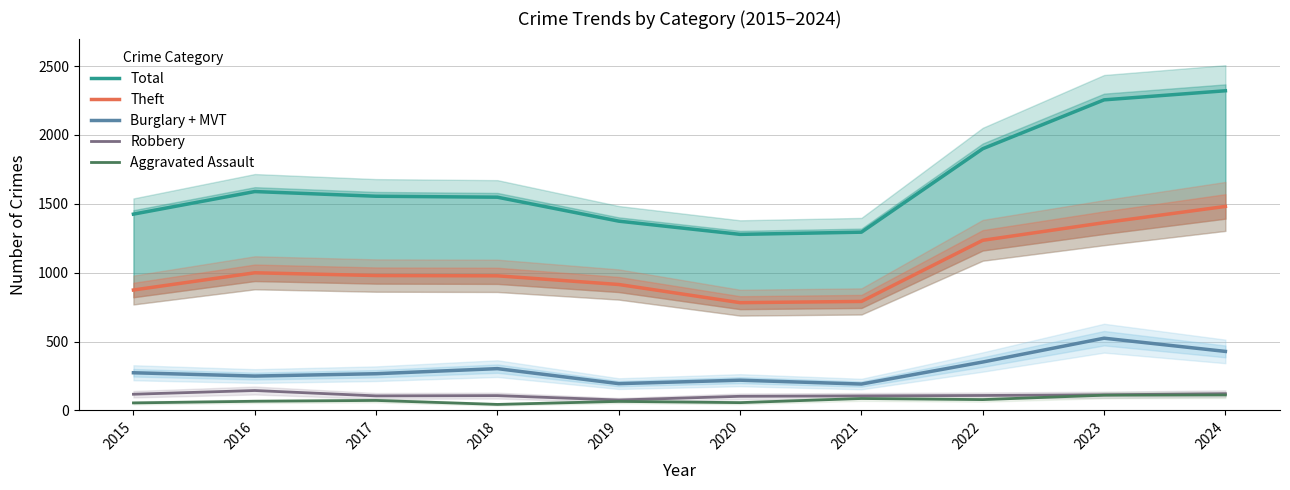

Does the chart display data point markers on the line(s)?

No